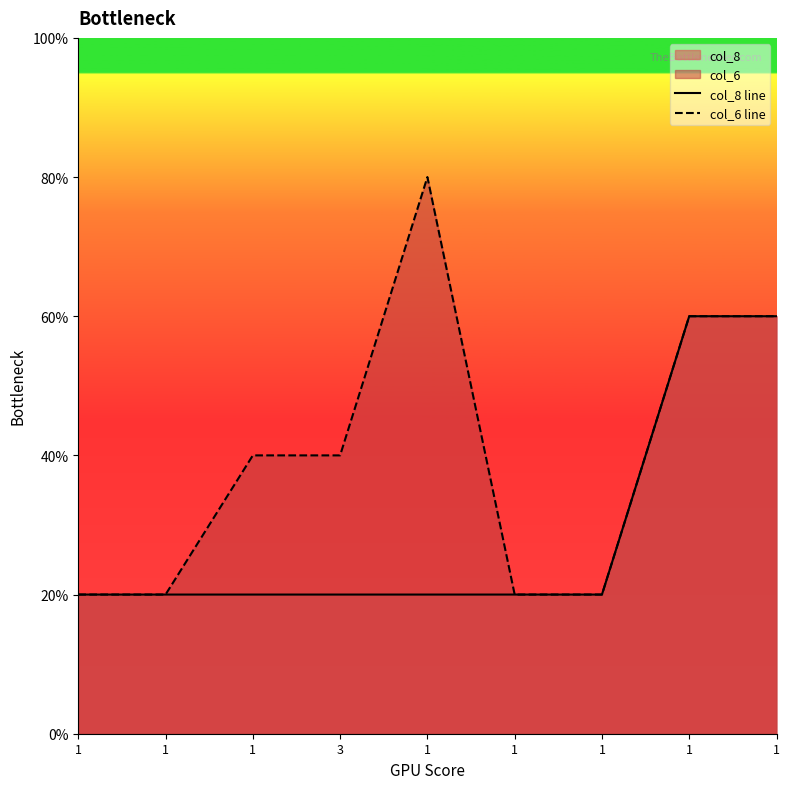

True or false: col_6 line has a value of 2 at 1.

True